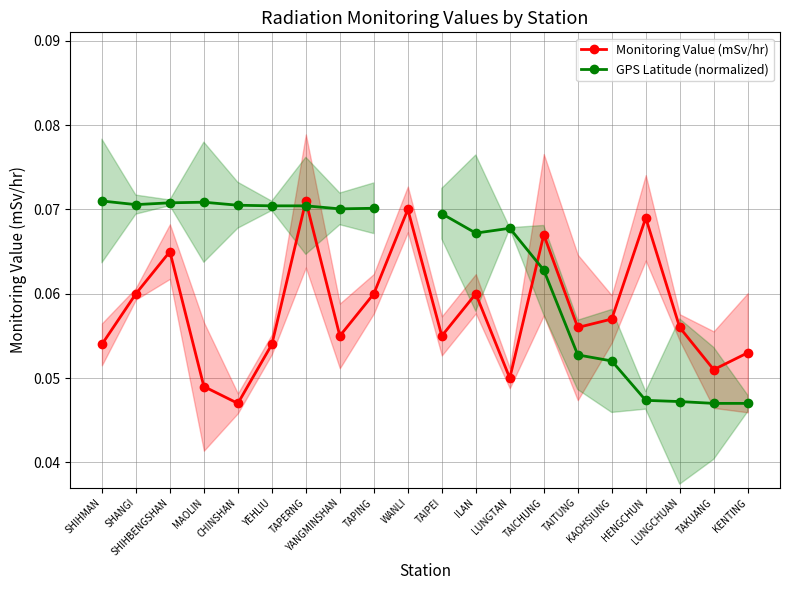

At how many categories does at least one series exceed 0?

20